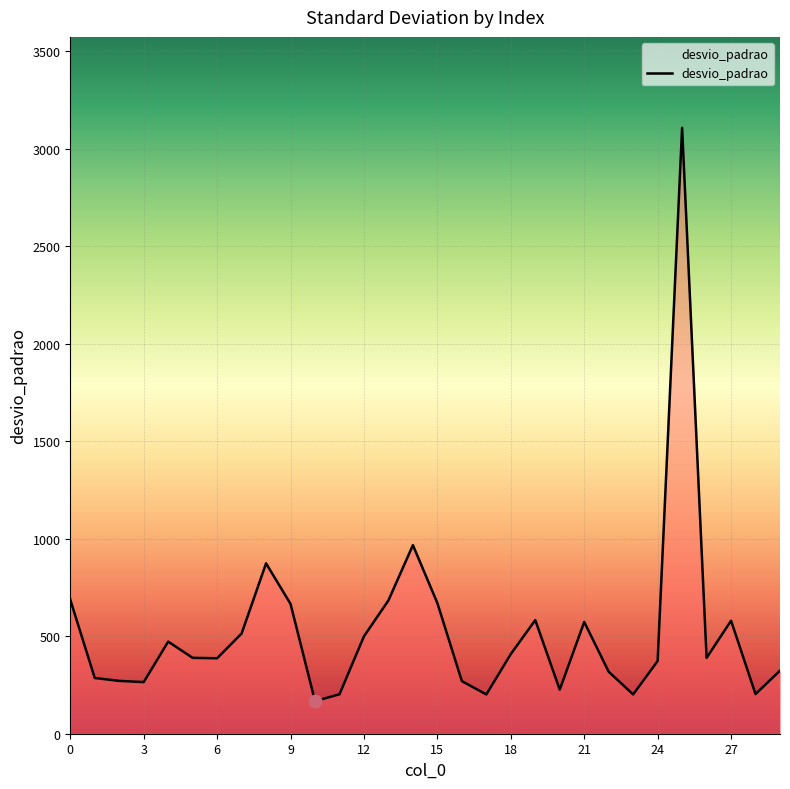

What is the difference between the maximum and minimum values?

2941.1